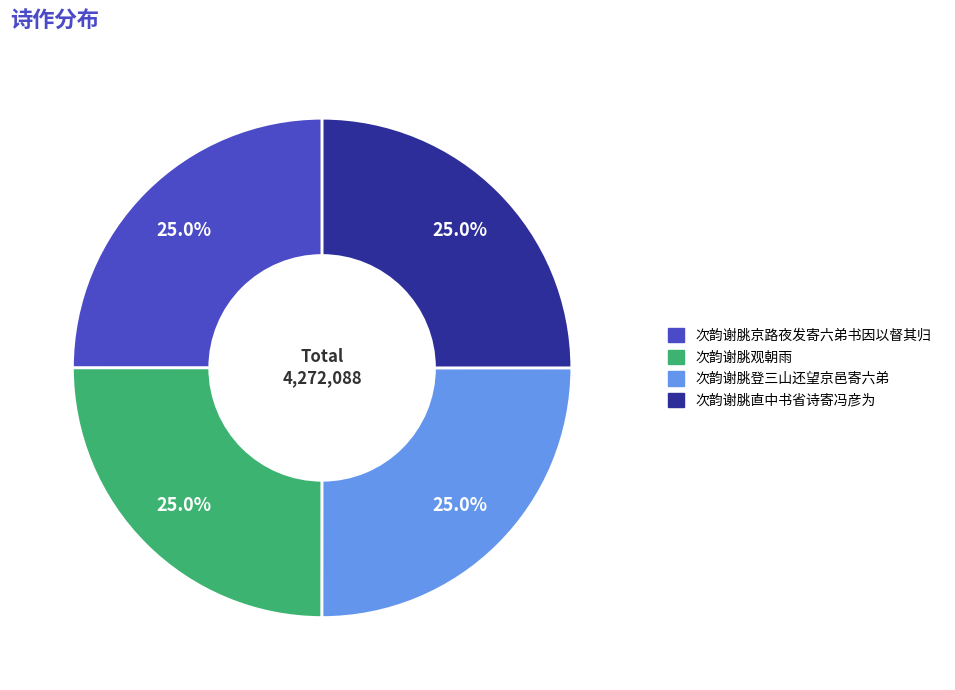

What portion of the pie excludes 次韵谢朓登三山还望京邑寄六弟?

75.0%